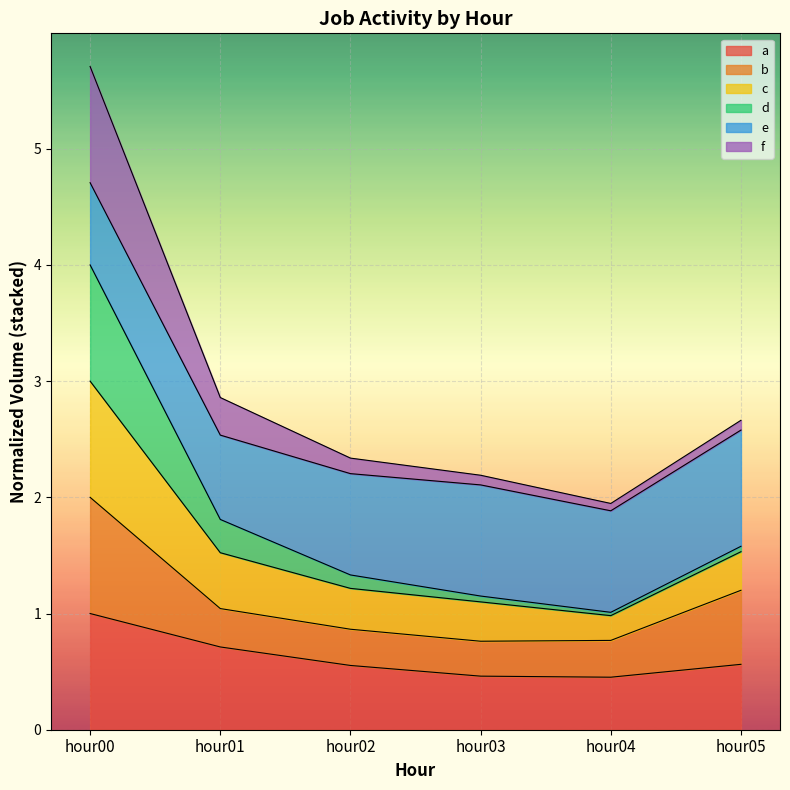

True or false: d has a value of 0.7 at hour03.

False